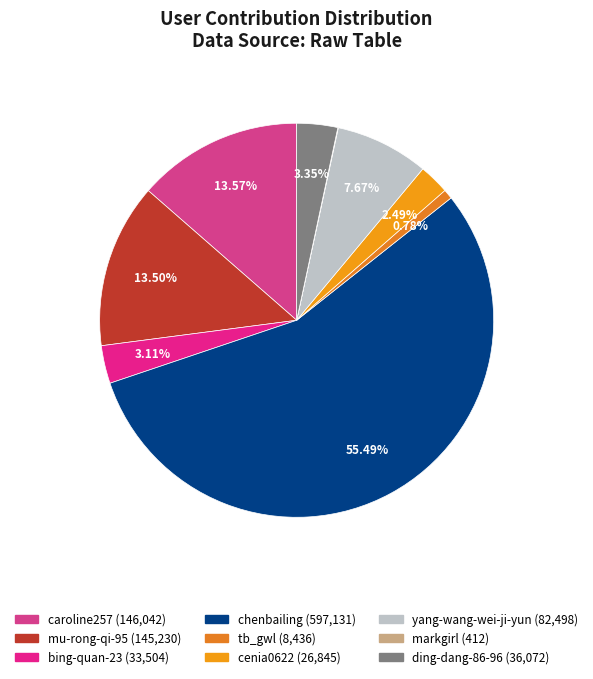

Count the number of slices in the pie.

9